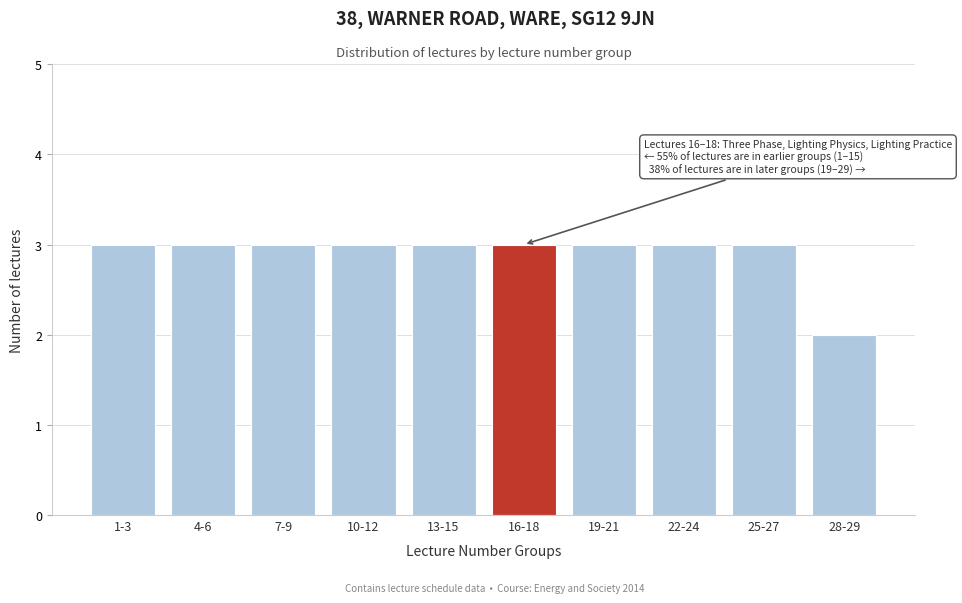

Reading left to right, extract all data points from this chart.

1-3=3	4-6=3	7-9=3	10-12=3	13-15=3	16-18=3	19-21=3	22-24=3	25-27=3	28-29=2